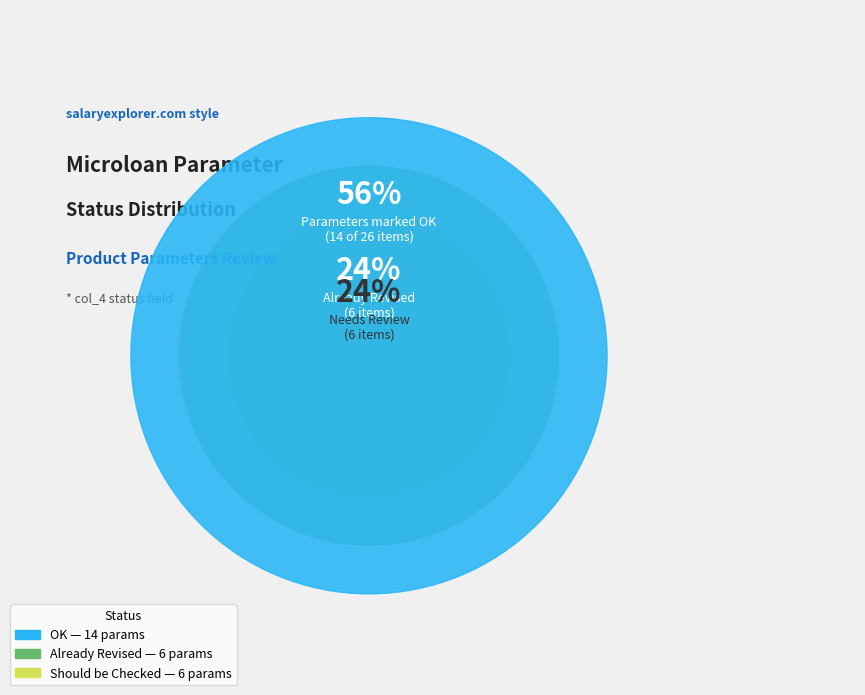

To the nearest percent, what is the difference between the largest and smallest slice percentages?

31%